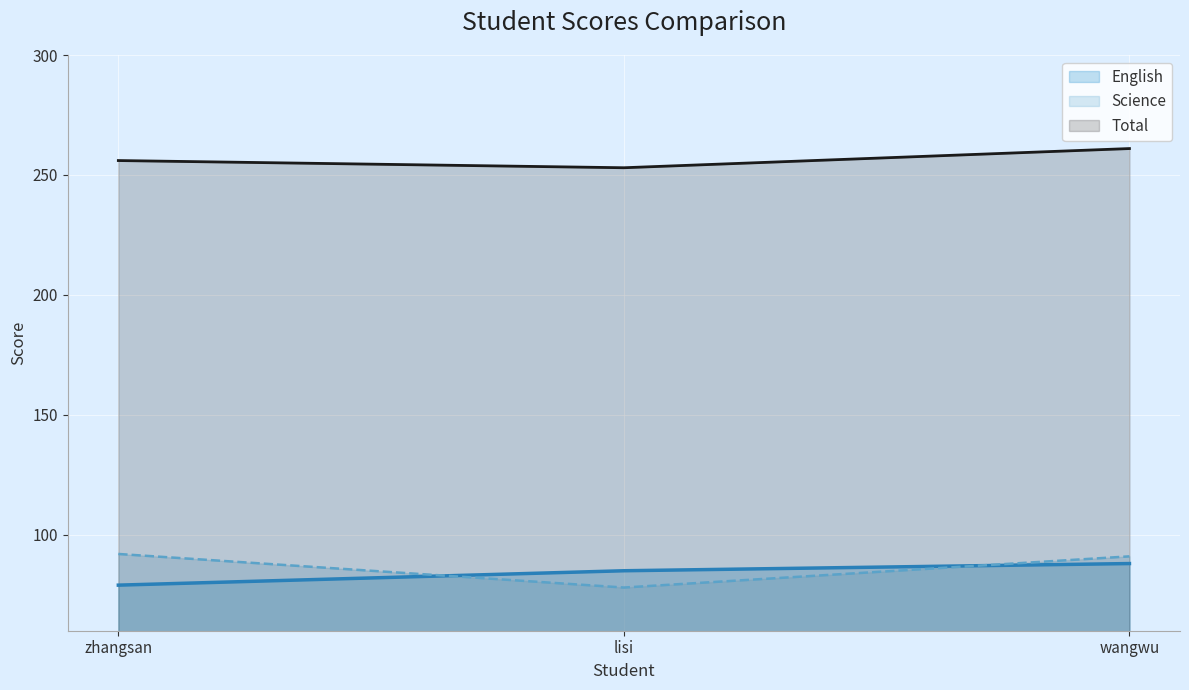

How many distinct data groups are displayed?

3